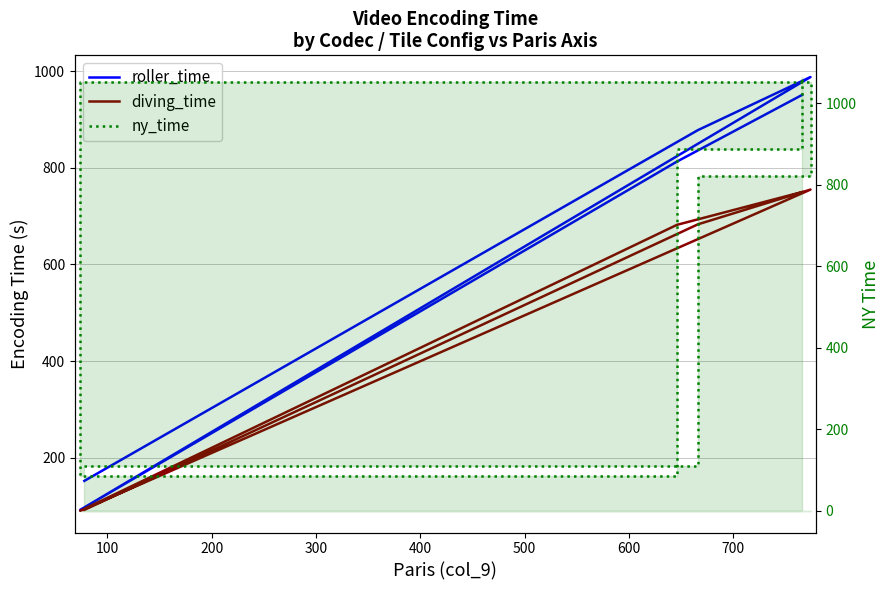

True or false: roller_time and ny_time cross at least once.

True